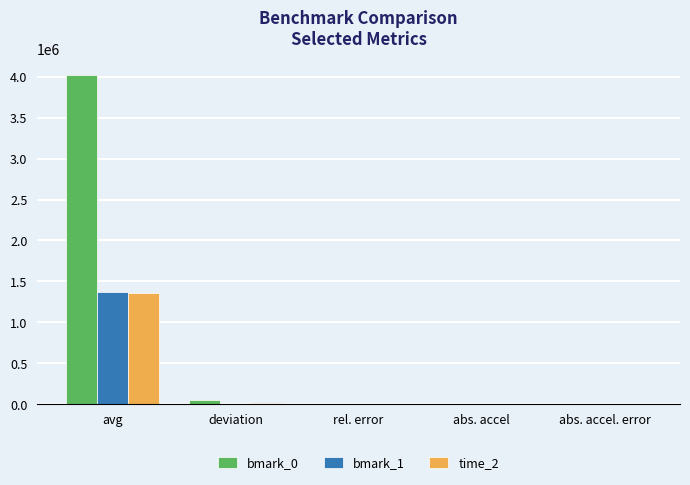

At which label does time_2 first exceed 2?

avg